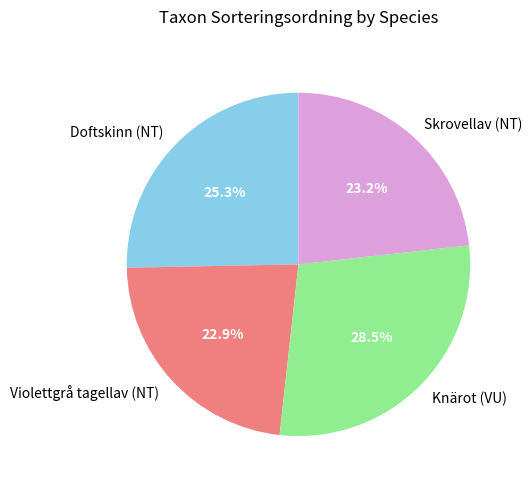

Which slice is the largest?

Knärot (VU)